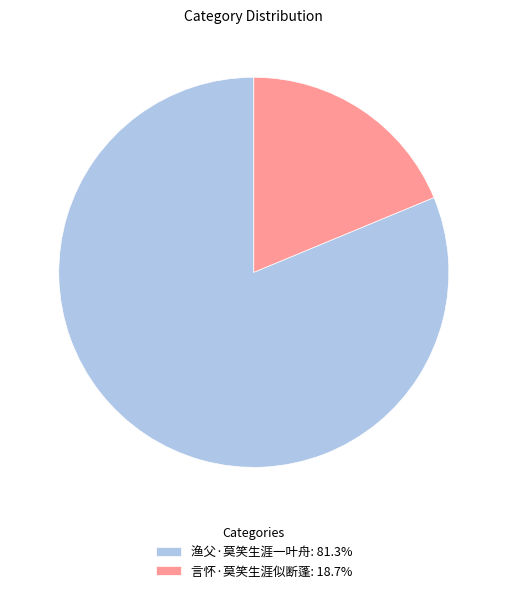

What is the ratio of the value at 渔父·莫笑生涯一叶舟: 81.3% to the value at 言怀·莫笑生涯似断蓬: 18.7%?

4.3